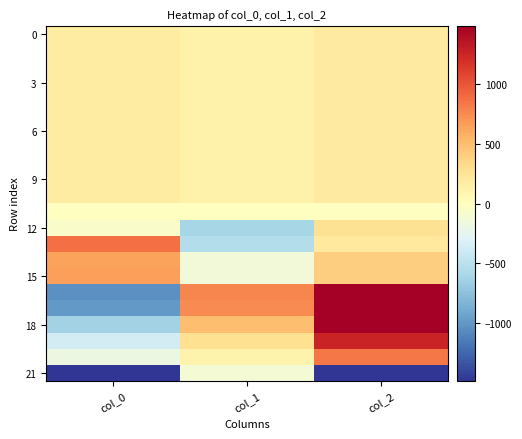

What is the greatest value displayed?

2461.0